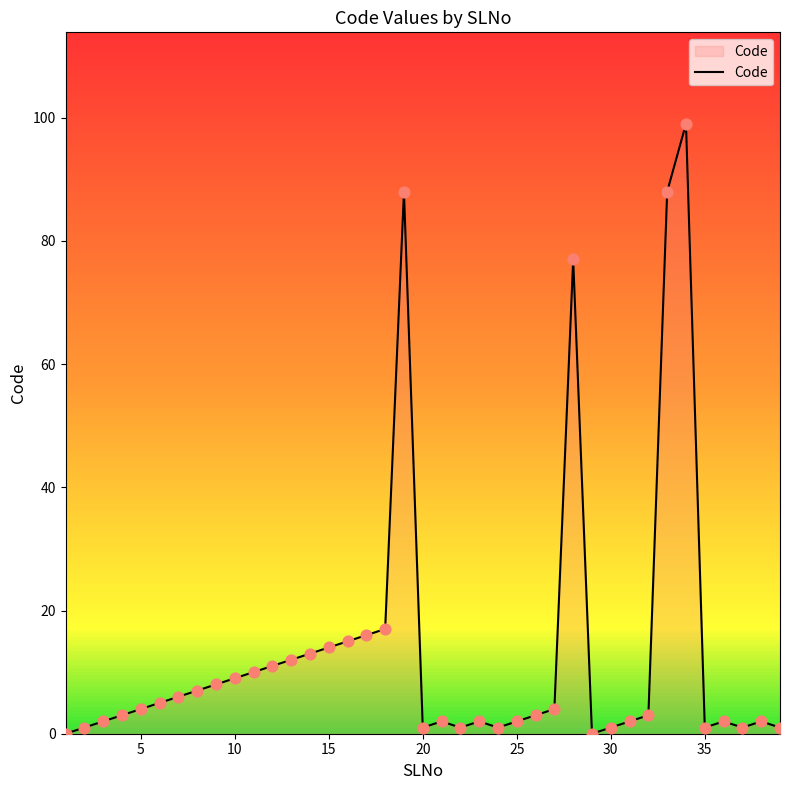

What is the difference between the maximum and minimum values?

99